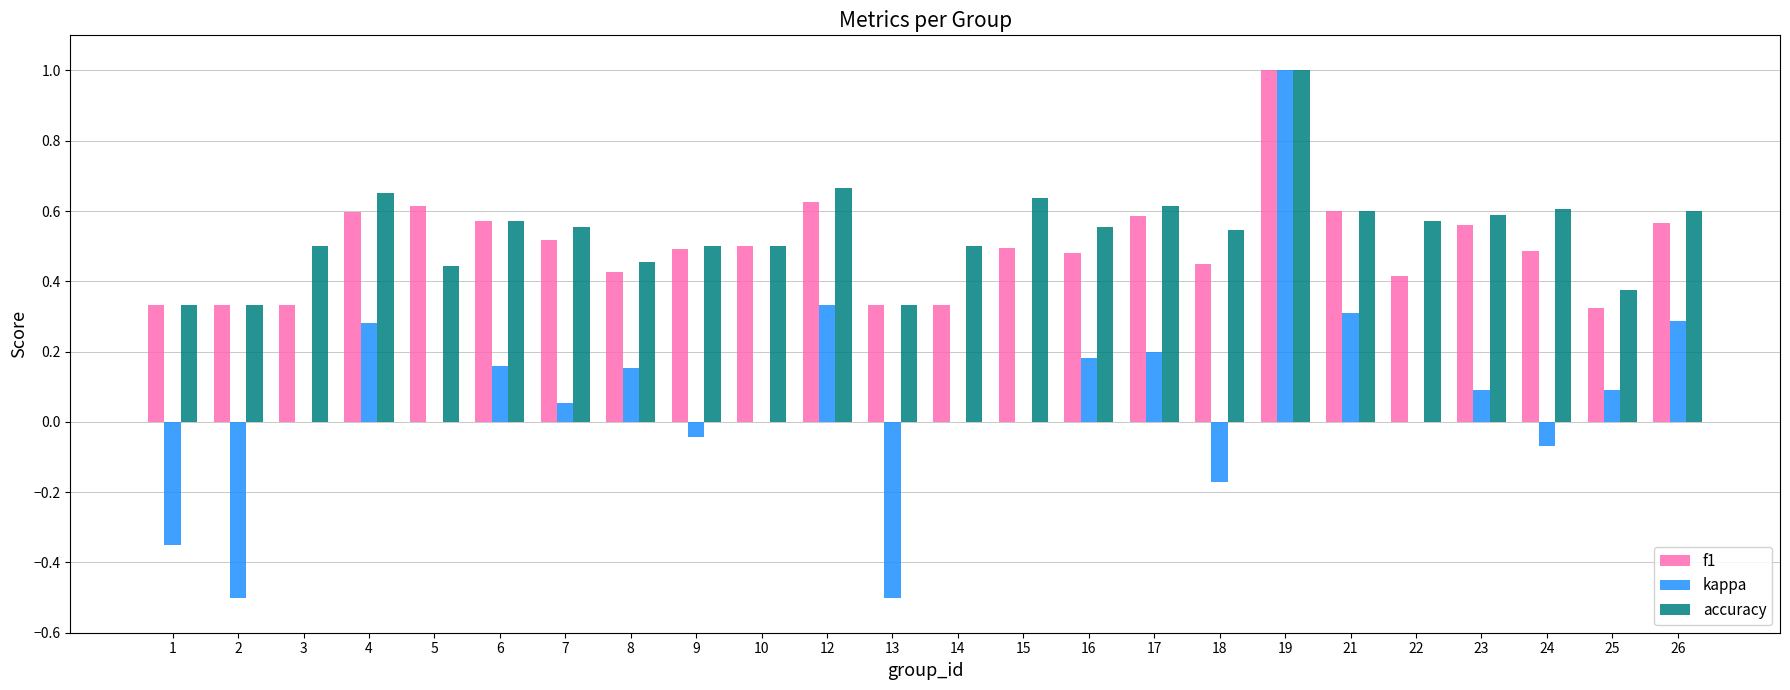

What is the sum of all kappa values?

1.5